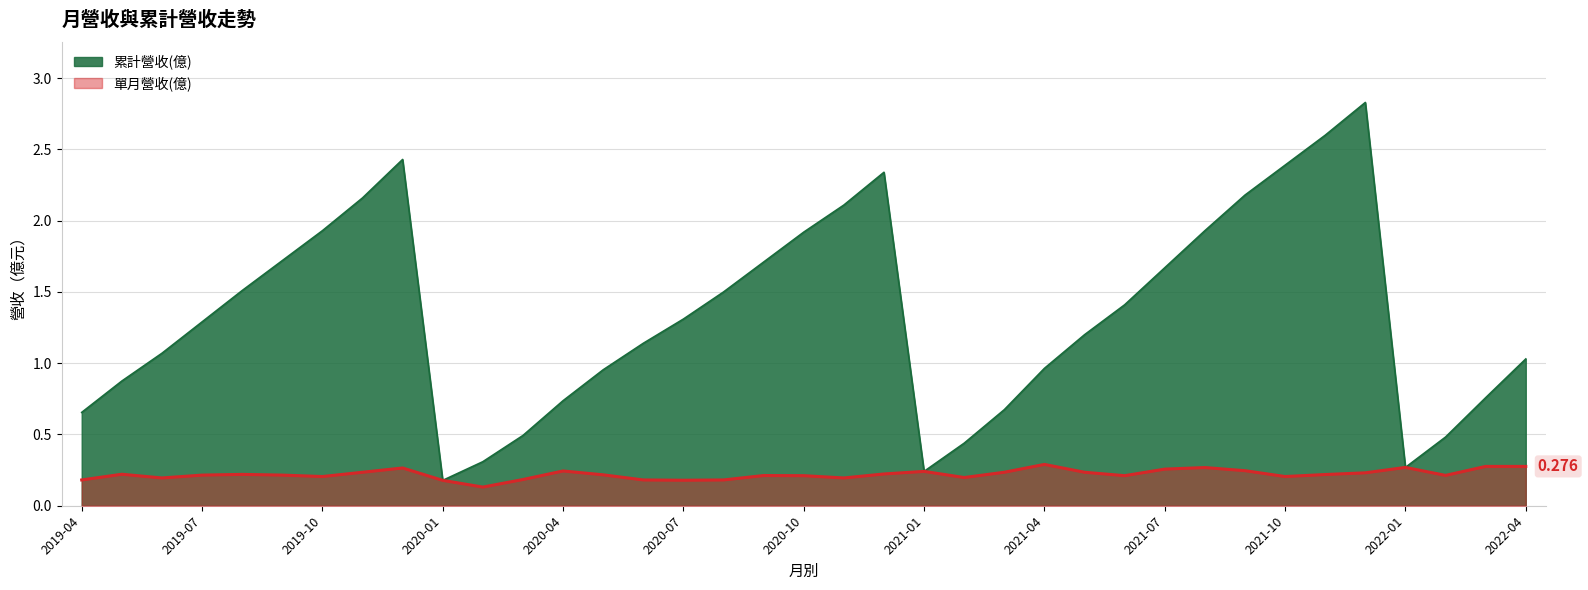

At which label does 累計營收(億) first exceed 1?

2019-06